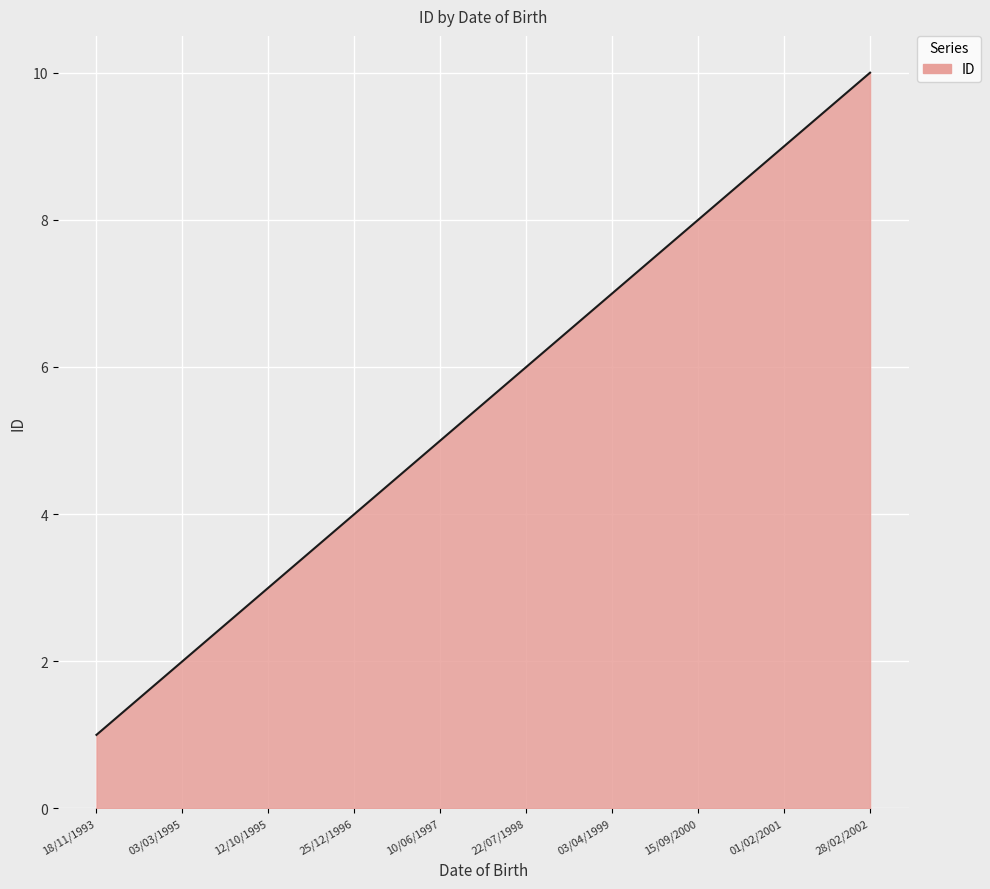

What is the minimum value shown in the chart?

1.0